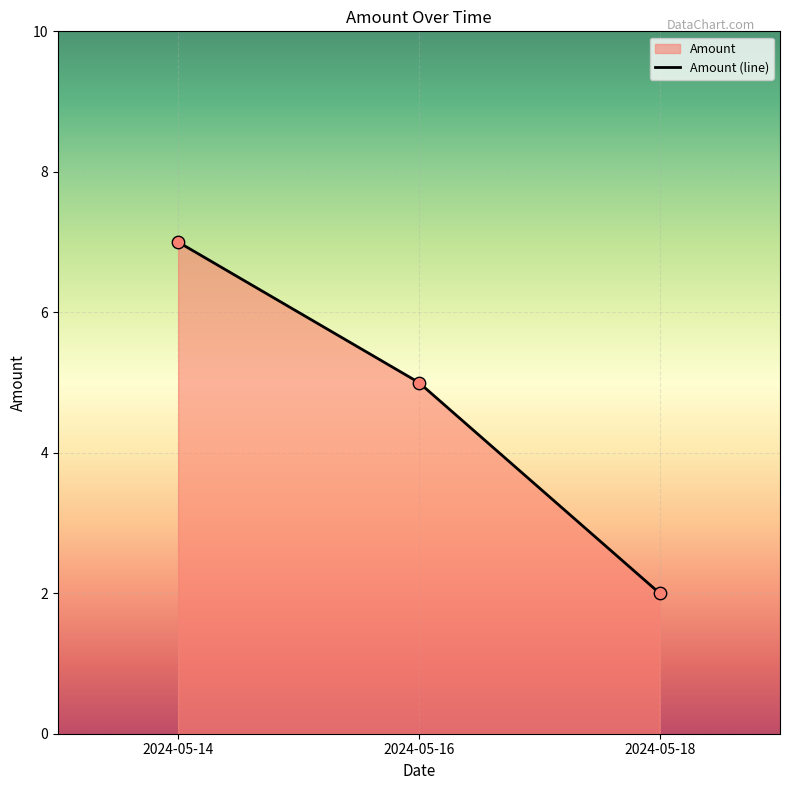

Between 2024-05-18 and 2024-05-14, which is larger?

2024-05-14